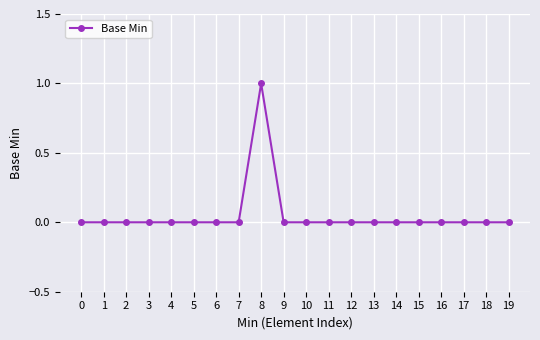

Is it true that the value at 5 is 0?

True